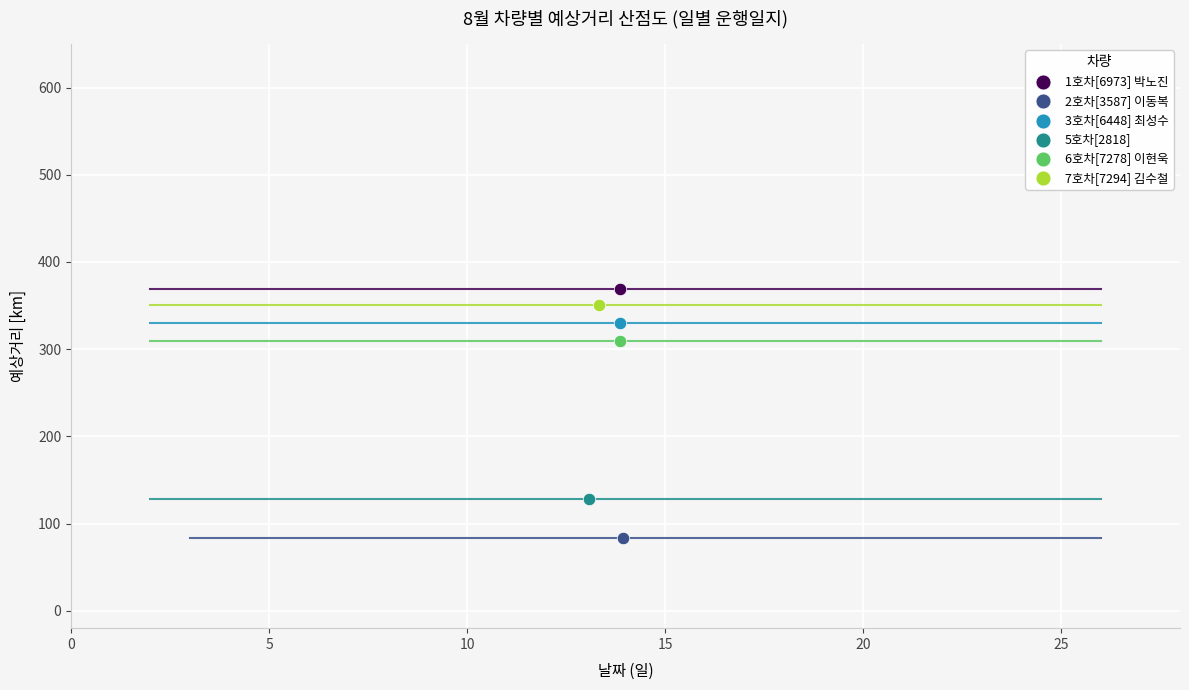

What are all the series names shown in the legend?

1호차[6973] 박노진, 2호차[3587] 이동복, 3호차[6448] 최성수, 5호차[2818], 6호차[7278] 이현욱, 7호차[7294] 김수철